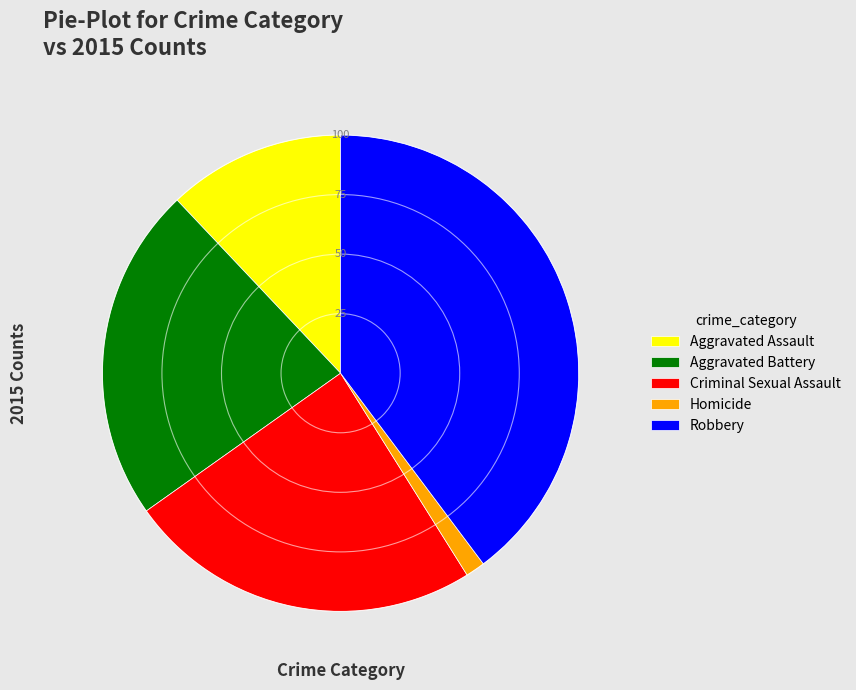

Which slice is the smallest?

Homicide